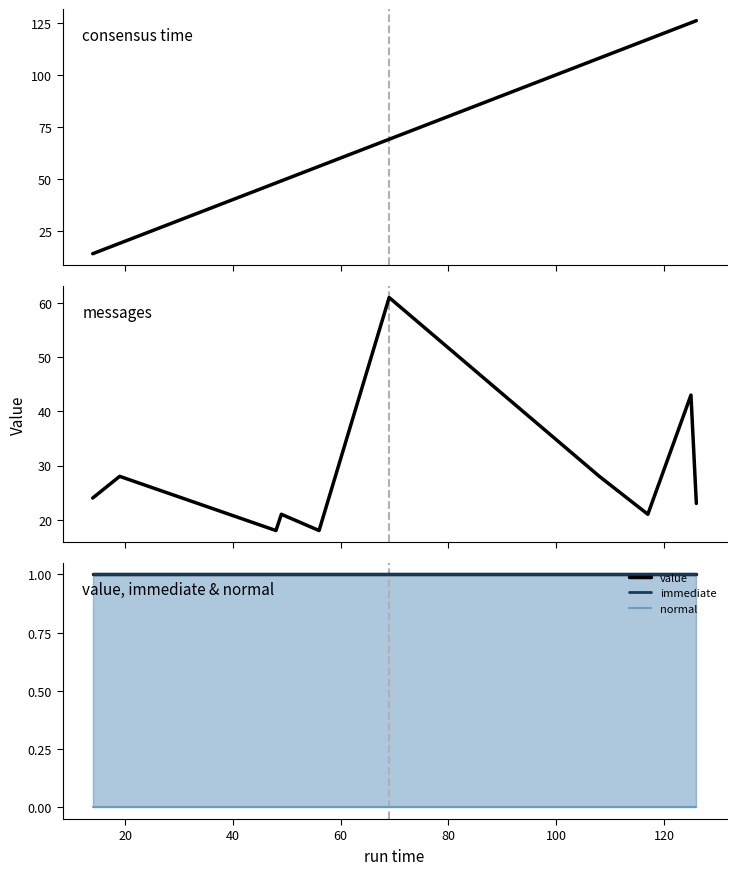

What is the maximum value for immediate?

1